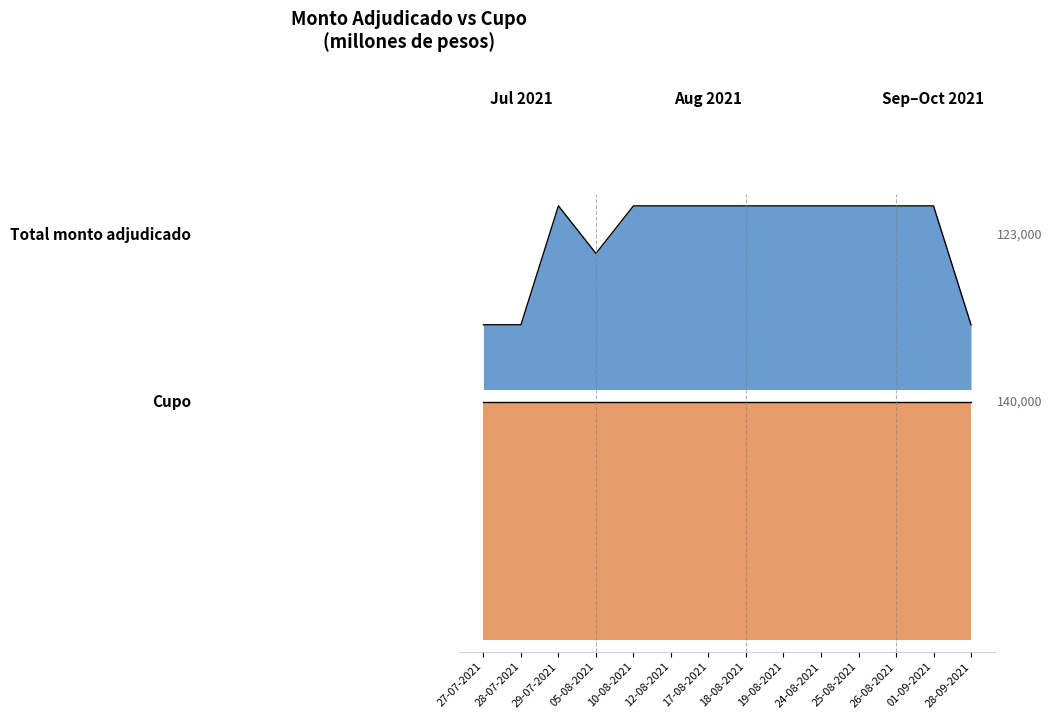

List the labels in order of value, smallest first.

27-07-2021, 28-07-2021, 28-09-2021, 05-08-2021, 29-07-2021, 10-08-2021, 12-08-2021, 17-08-2021, 18-08-2021, 19-08-2021, 24-08-2021, 25-08-2021, 26-08-2021, 01-09-2021